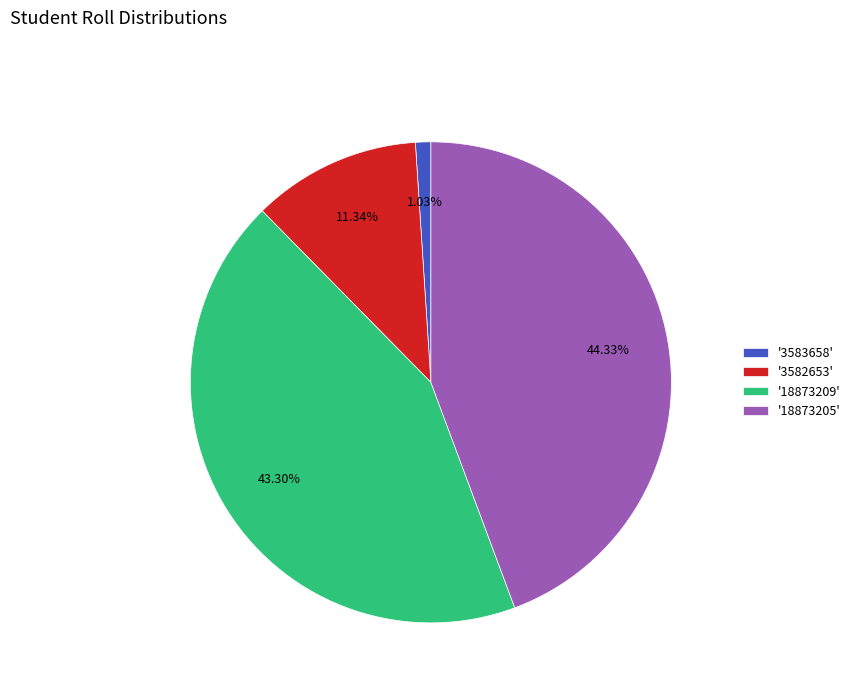

Which slice is the largest?

'18873205'